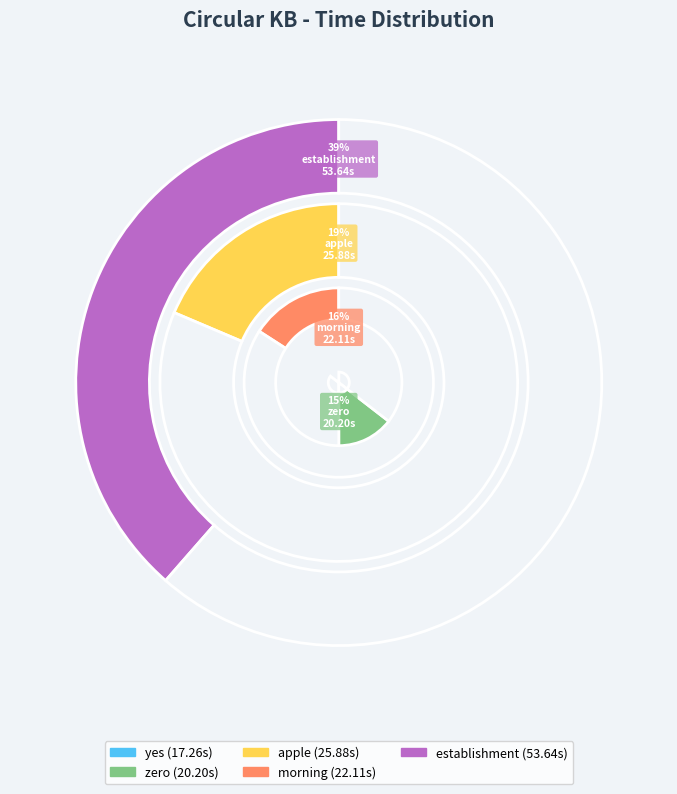

Which category has the biggest portion of the pie?

establishment